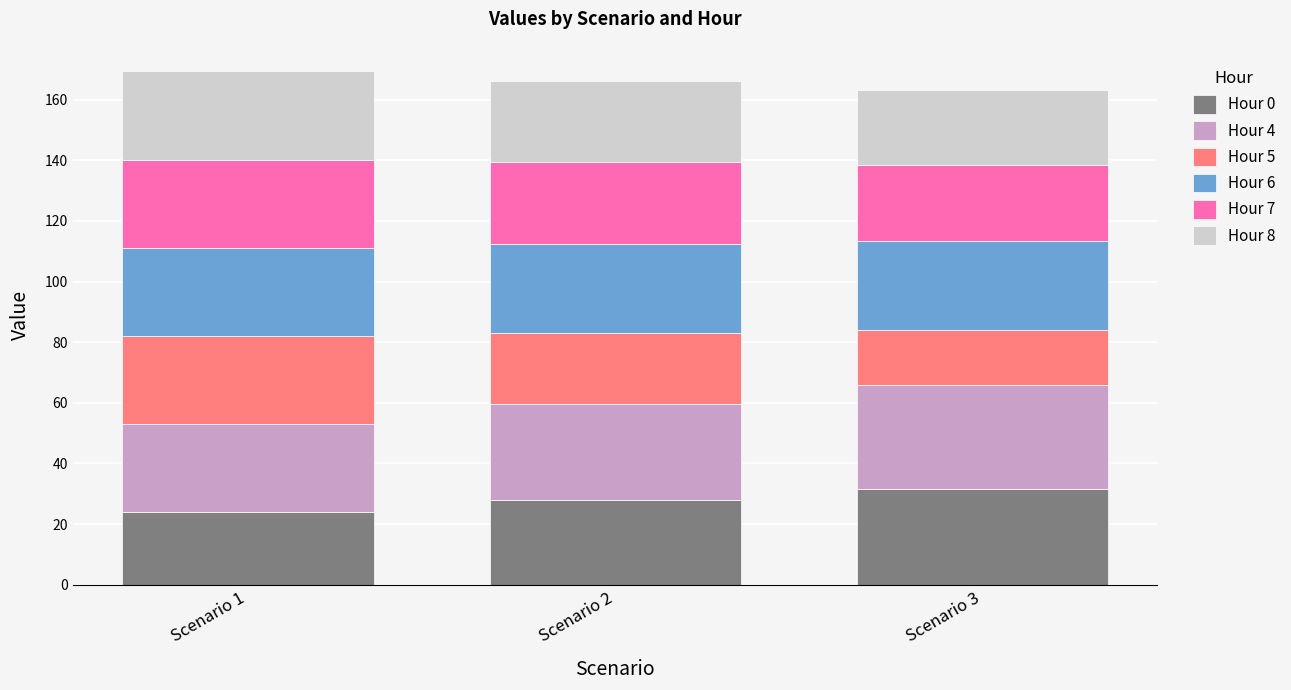

What is the total value across all series at Scenario 3?

163.1